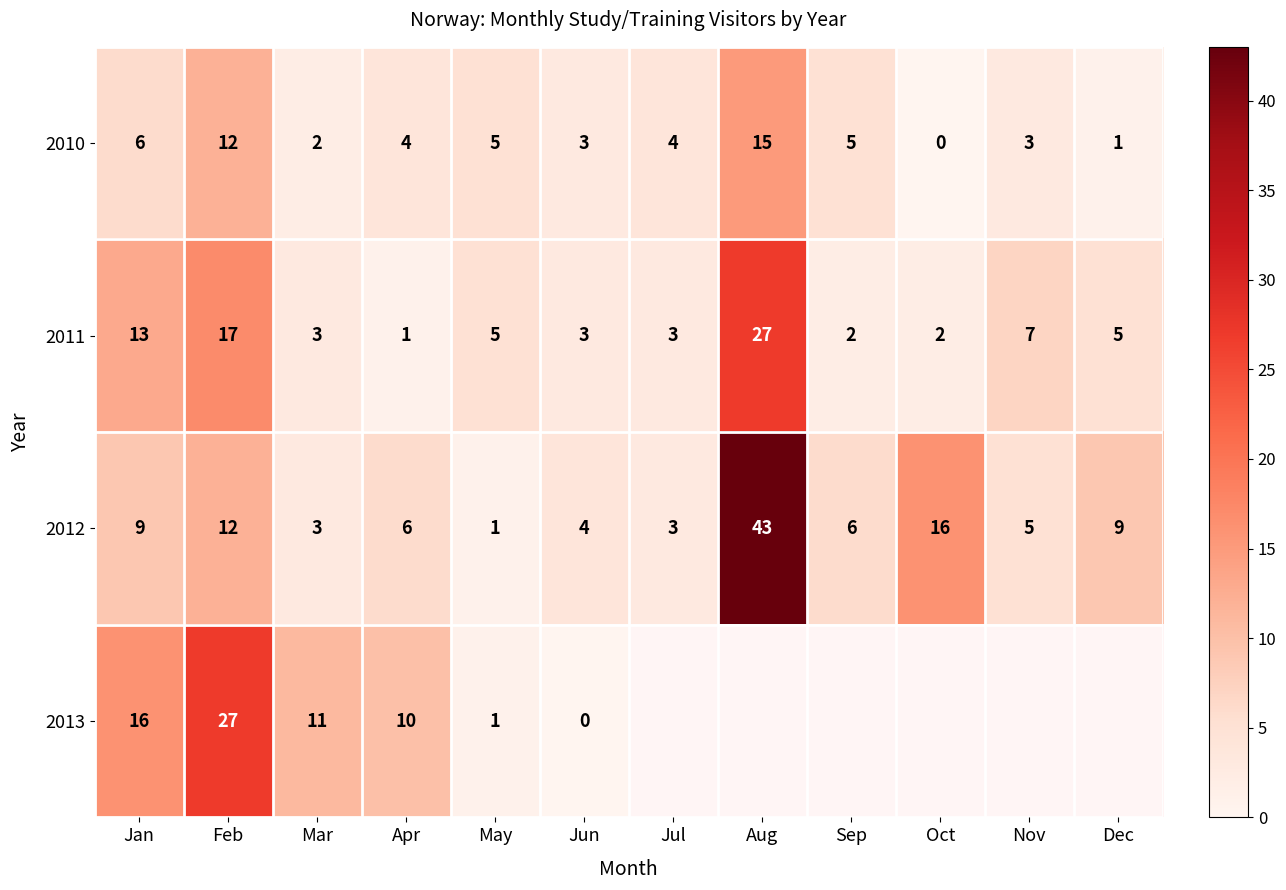

At how many categories does at least one series exceed 0?

12